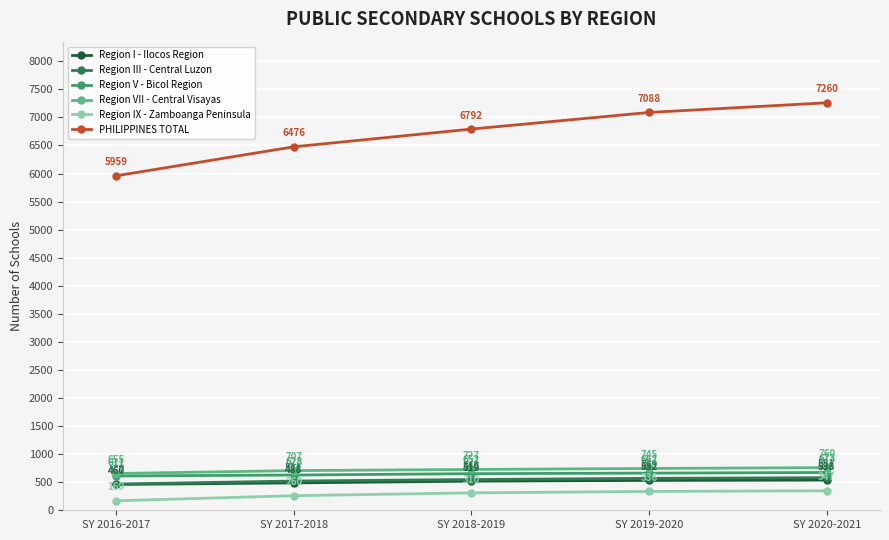

What is the maximum value for Region V - Bicol Region?

673